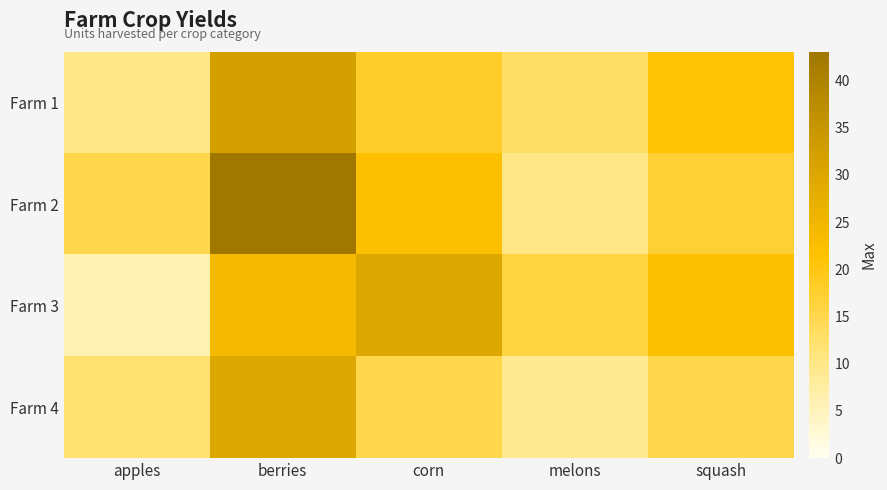

Reading left to right, extract all data points from this chart.

Farm 1: apples=10	berries=32	corn=18	melons=13	squash=21
Farm 2: apples=15	berries=43	corn=22	melons=10	squash=17
Farm 3: apples=6	berries=24	corn=30	melons=16	squash=22
Farm 4: apples=12	berries=30	corn=15	melons=9	squash=15